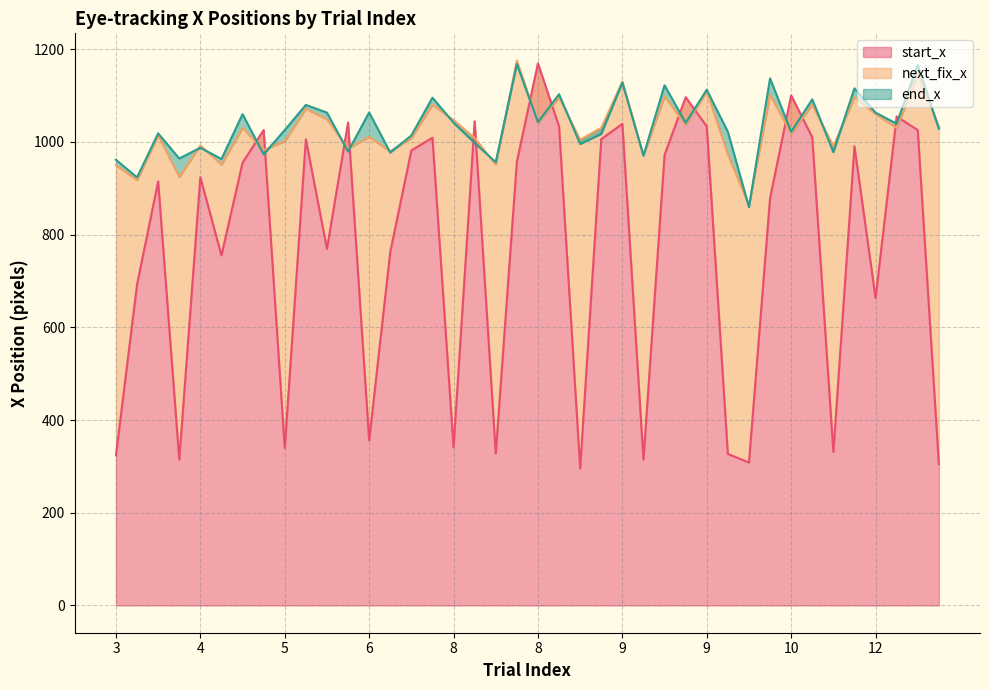

True or false: end_x has more than 2 points higher than both neighbors.

True